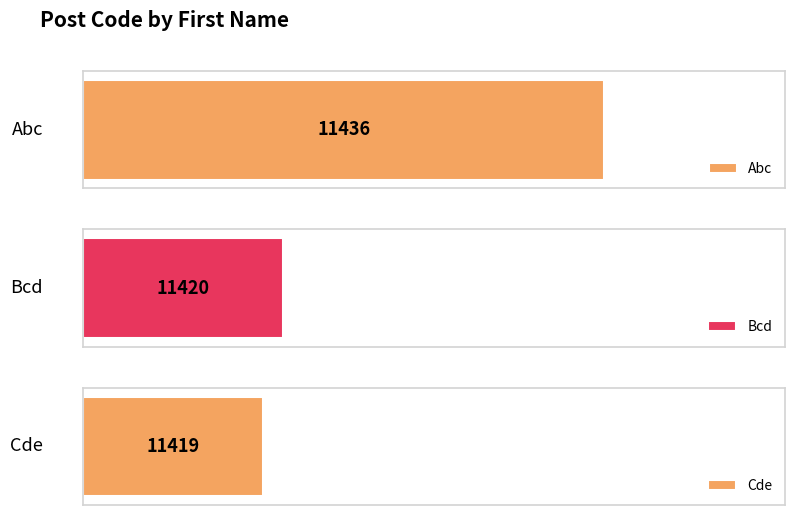

Reading left to right, extract all data points from this chart.

Abc=11436	Bcd=11420	Cde=11419